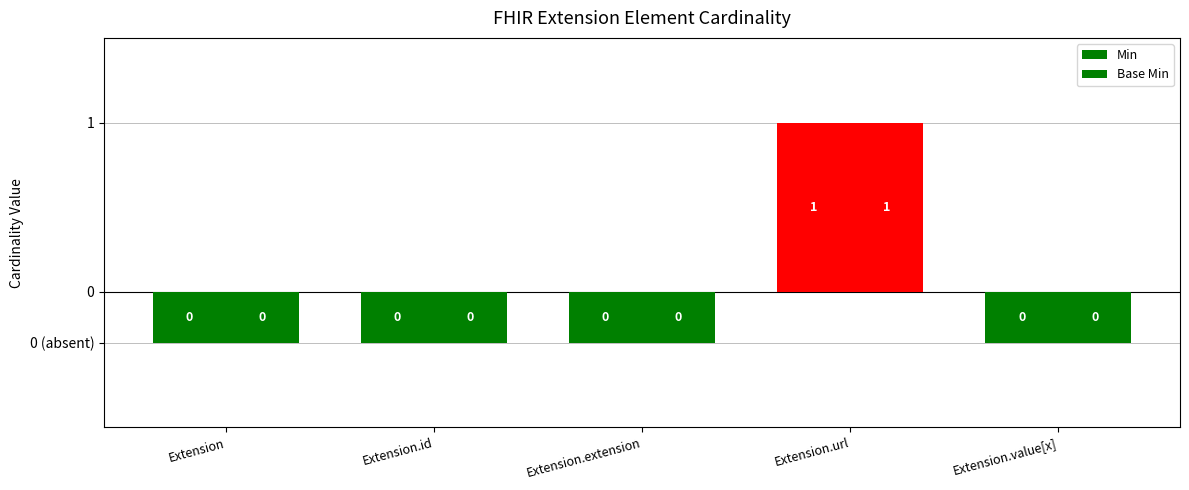

What is the highest value of the Base Min series?

1